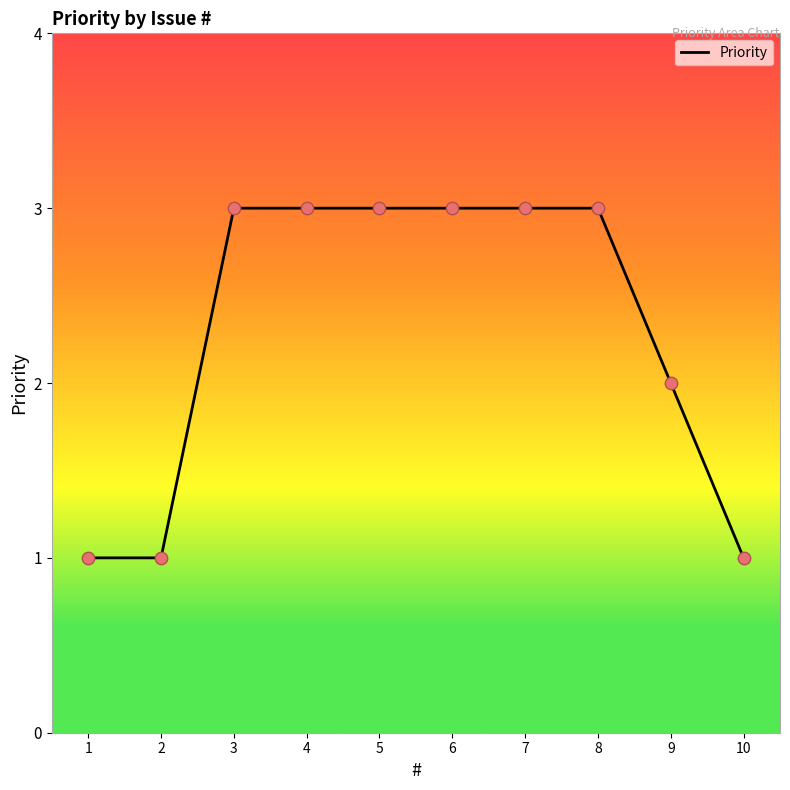

Which has a higher value, 10 or 6?

6